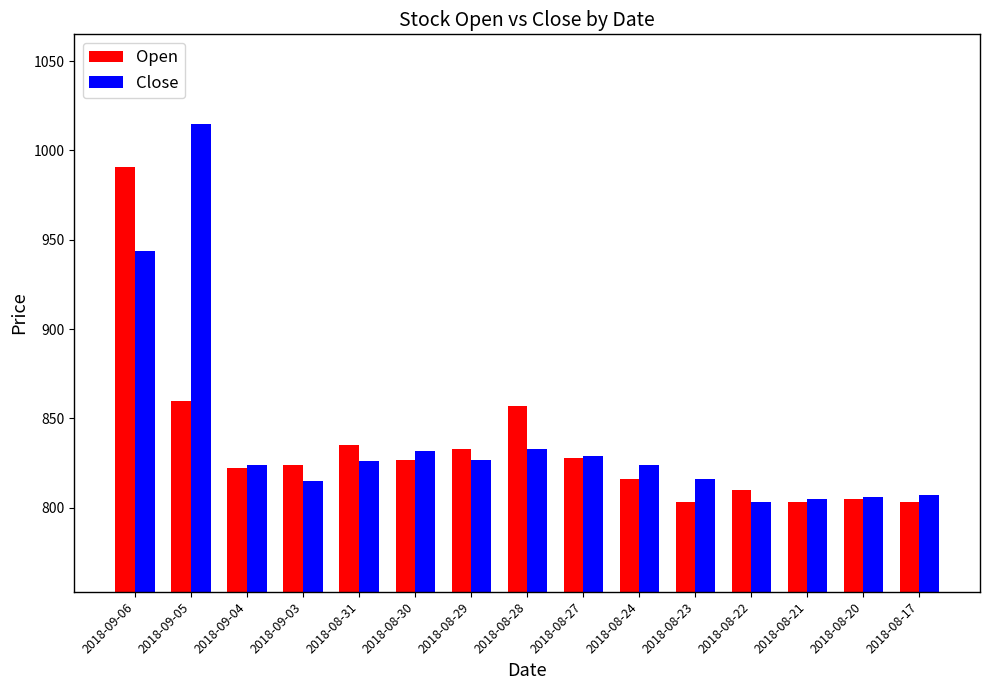

Is the value of Open at 2018-08-20 greater than the value of Close at 2018-09-04?

No